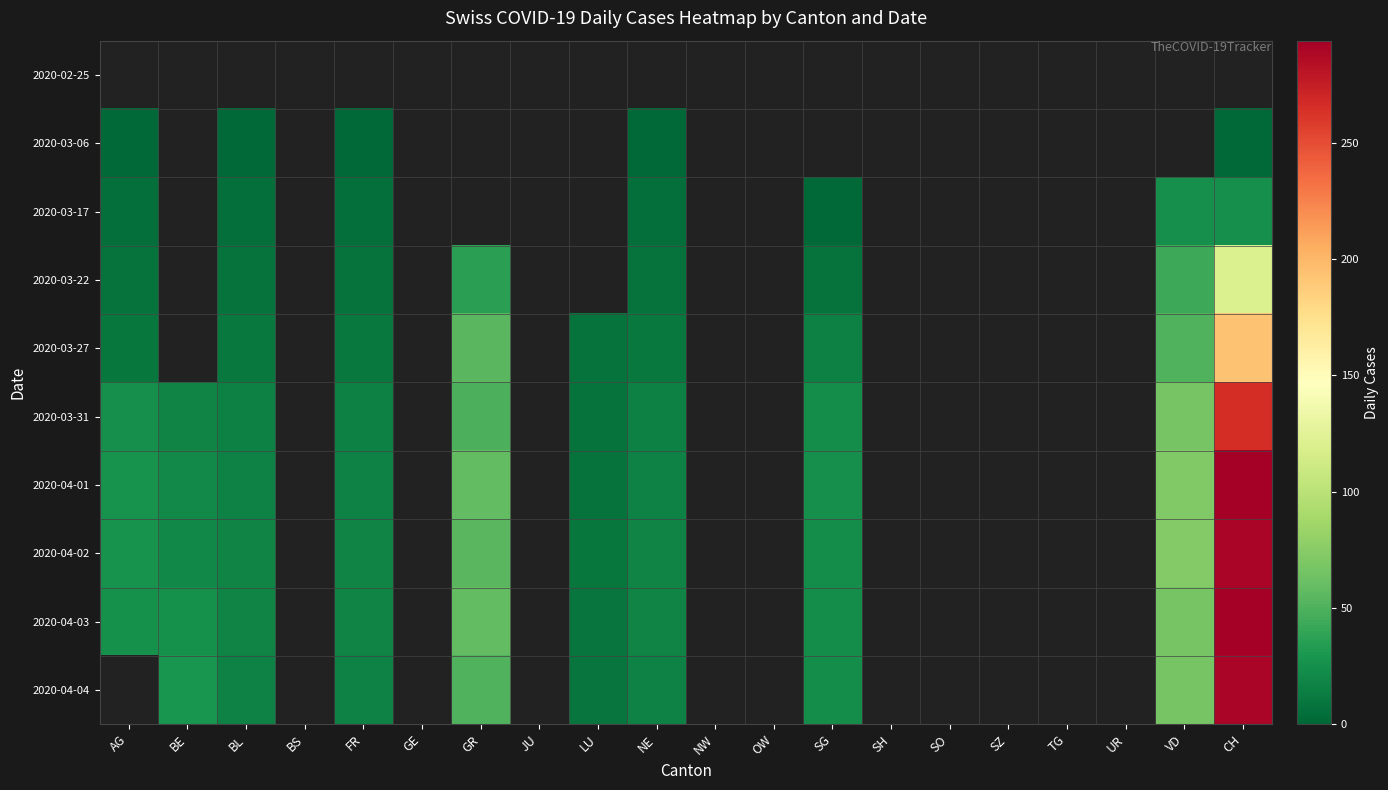

What is the difference between the maximum and minimum values in the 2020-03-22 series?

113.0